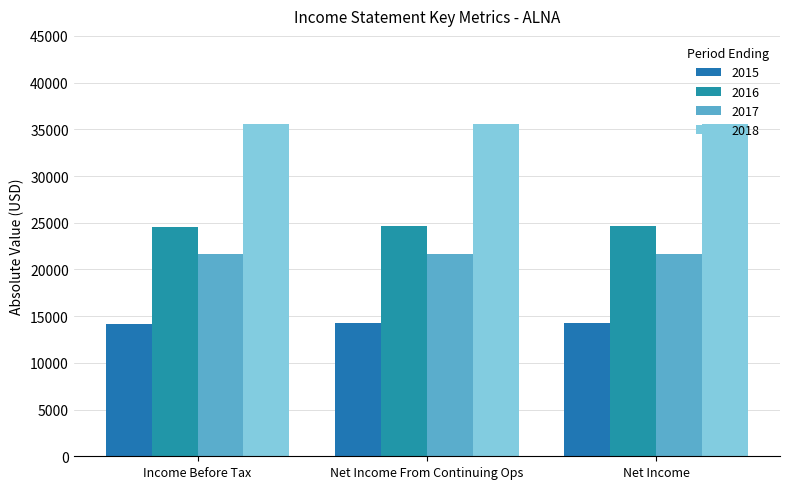

What value does the 2016 series have at Net Income From Continuing Ops?

24600